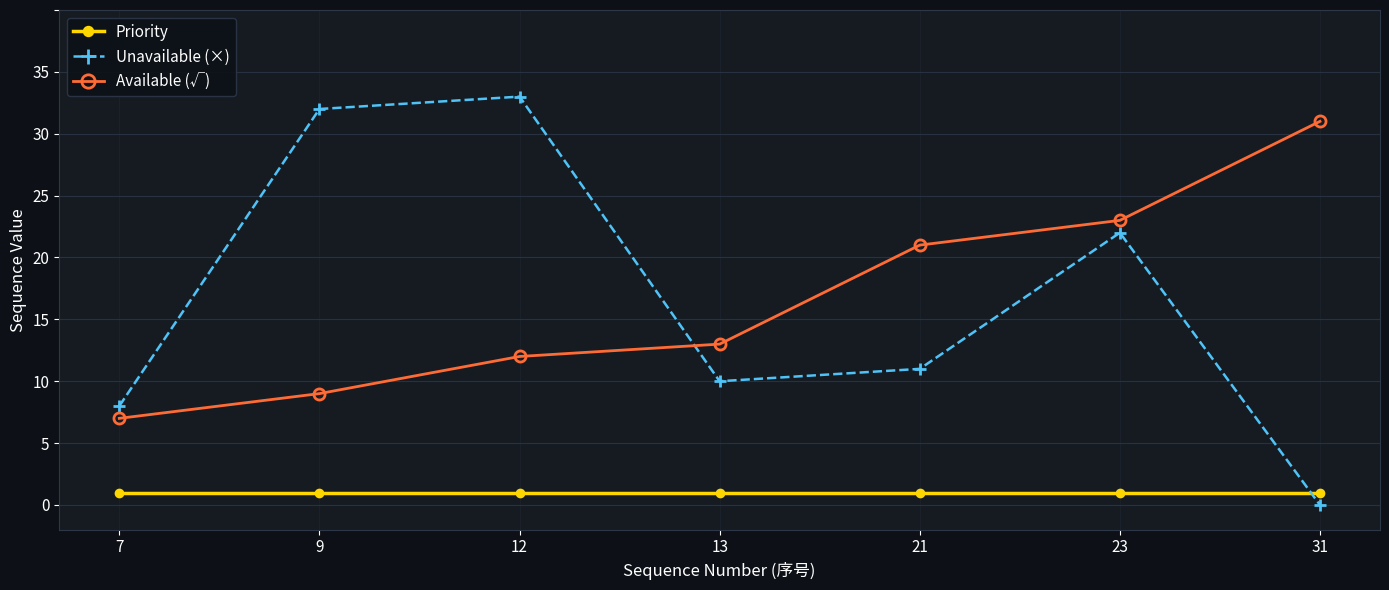

What is the sum of all Unavailable (×) values?

116